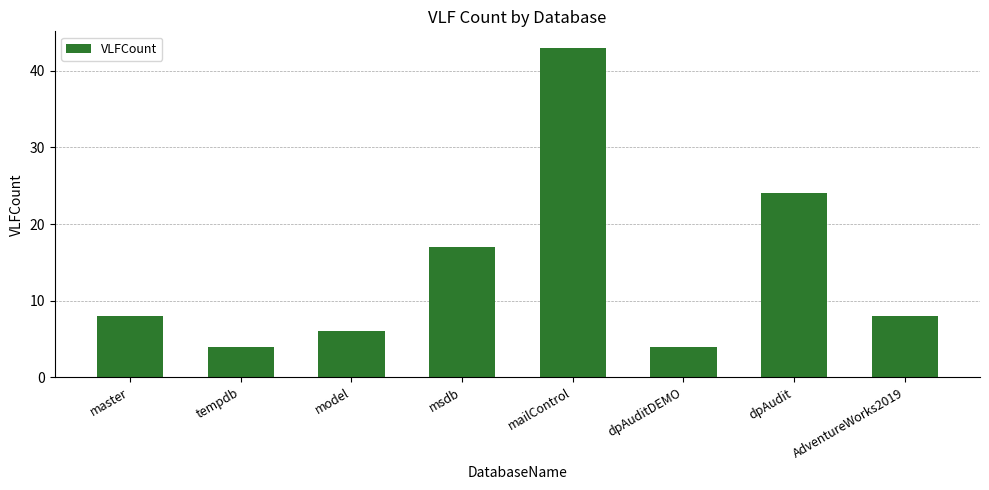

What is the difference between the maximum and second lowest values?

39